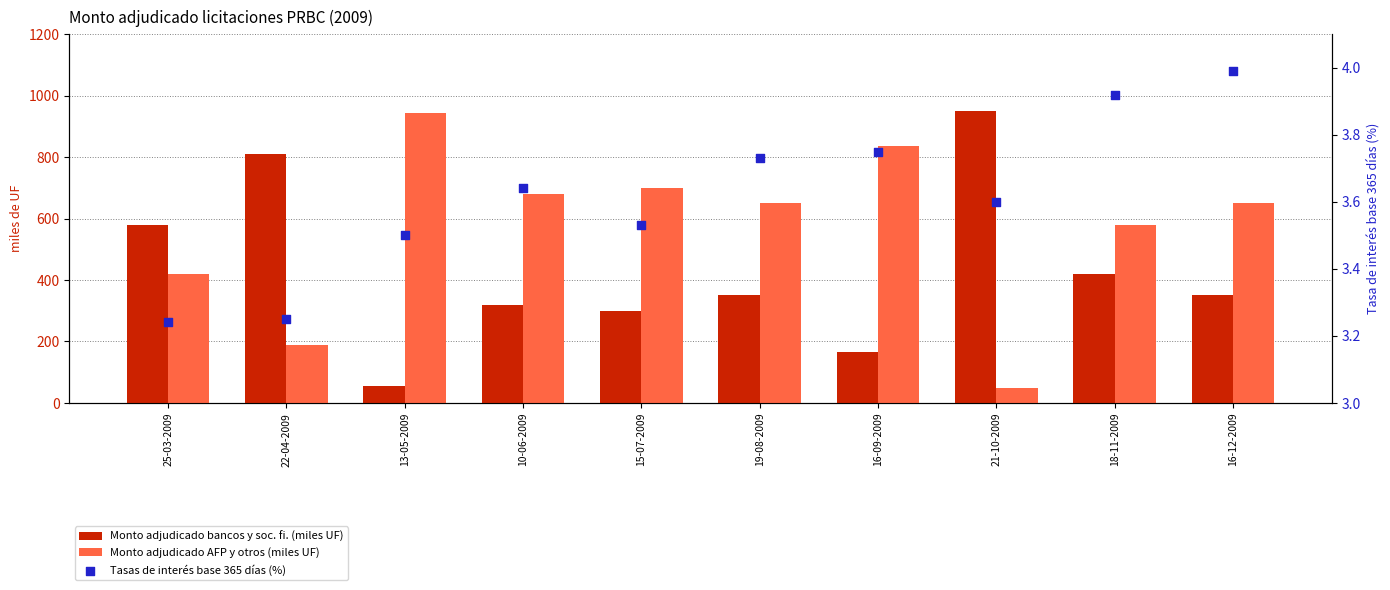

Which series has the largest total across all categories?

Monto adjudicado AFP y otros (miles UF)